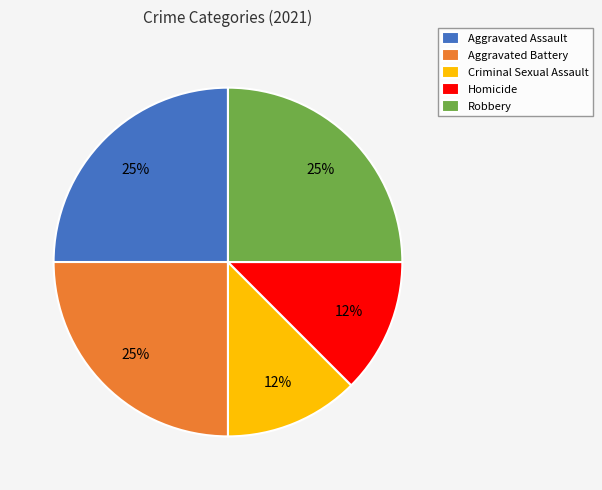

To the nearest percent, what is the average slice percentage?

20%